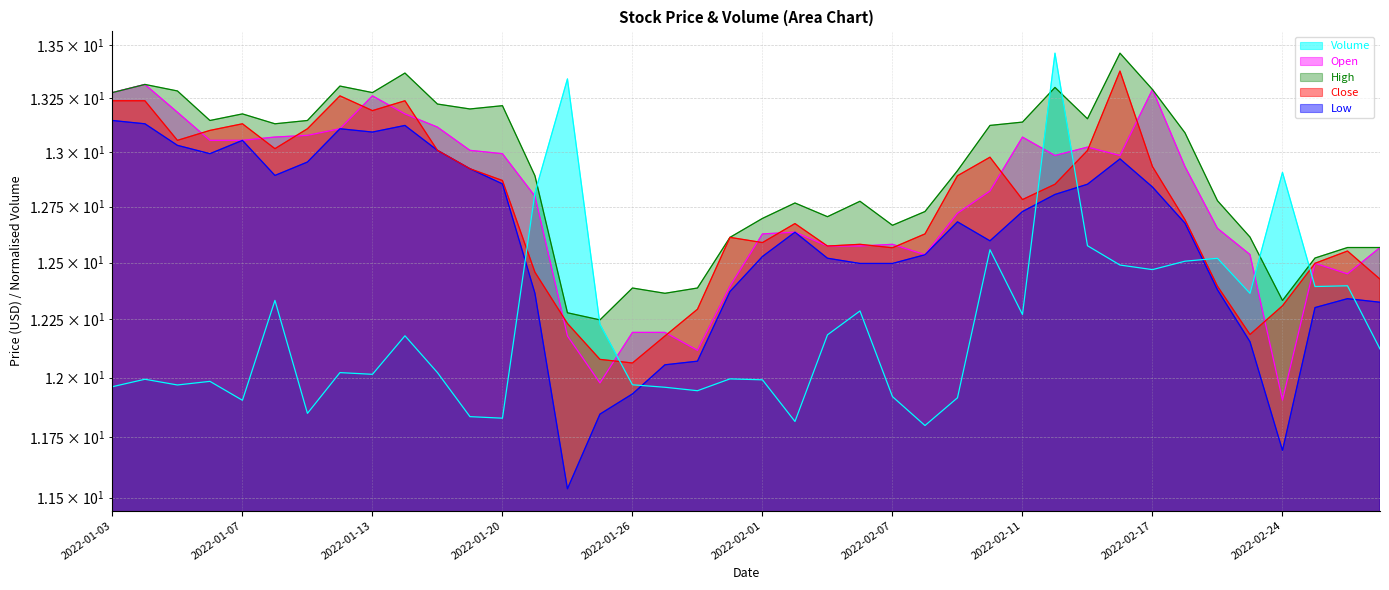

Reading left to right, what are all the values shown in this chart?

Open: 13.3	13.3	13.2	13.1	13.1	13.1	13.1	13.1	13.3	13.2	13.1	13.0	13.0	12.8	12.2	12.0	12.2	12.2	12.1	12.4	12.6	12.6	12.6	12.6	12.6	12.5	12.7	12.8	13.1	13.0	13.0	13.0	13.3	12.9	12.7	12.5	11.9	12.5	12.4	12.6
High: 13.3	13.3	13.3	13.1	13.2	13.1	13.1	13.3	13.3	13.4	13.2	13.2	13.2	12.9	12.3	12.2	12.4	12.4	12.4	12.6	12.7	12.8	12.7	12.8	12.7	12.7	12.9	13.1	13.1	13.3	13.2	13.5	13.3	13.1	12.8	12.6	12.3	12.5	12.6	12.6
Low: 13.1	13.1	13.0	13.0	13.1	12.9	13.0	13.1	13.1	13.1	13.0	12.9	12.9	12.4	11.5	11.8	11.9	12.1	12.1	12.4	12.5	12.6	12.5	12.5	12.5	12.5	12.7	12.6	12.7	12.8	12.9	13.0	12.8	12.7	12.4	12.2	11.7	12.3	12.3	12.3
Close: 13.2	13.2	13.1	13.1	13.1	13.0	13.1	13.3	13.2	13.2	13.0	12.9	12.9	12.5	12.2	12.1	12.1	12.2	12.3	12.6	12.6	12.7	12.6	12.6	12.6	12.6	12.9	13.0	12.8	12.9	13.0	13.4	12.9	12.7	12.4	12.2	12.3	12.5	12.6	12.4
Volume: 12.0	12.0	12.0	12.0	11.9	12.3	11.8	12.0	12.0	12.2	12.0	11.8	11.8	12.8	13.3	12.2	12.0	12.0	11.9	12.0	12.0	11.8	12.2	12.3	11.9	11.8	11.9	12.6	12.3	13.5	12.6	12.5	12.5	12.5	12.5	12.4	12.9	12.4	12.4	12.1